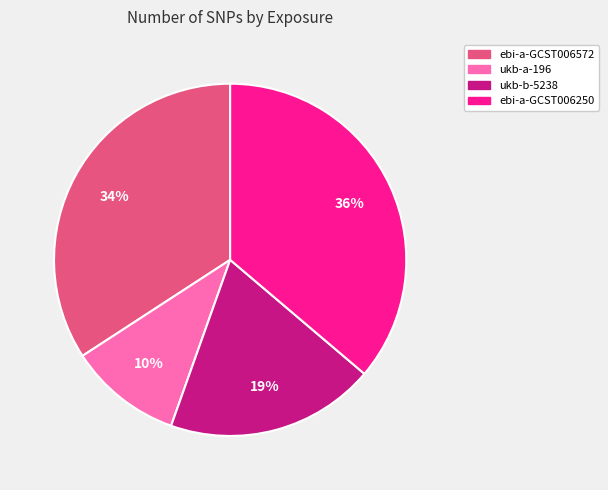

How many segments does this pie chart have?

4